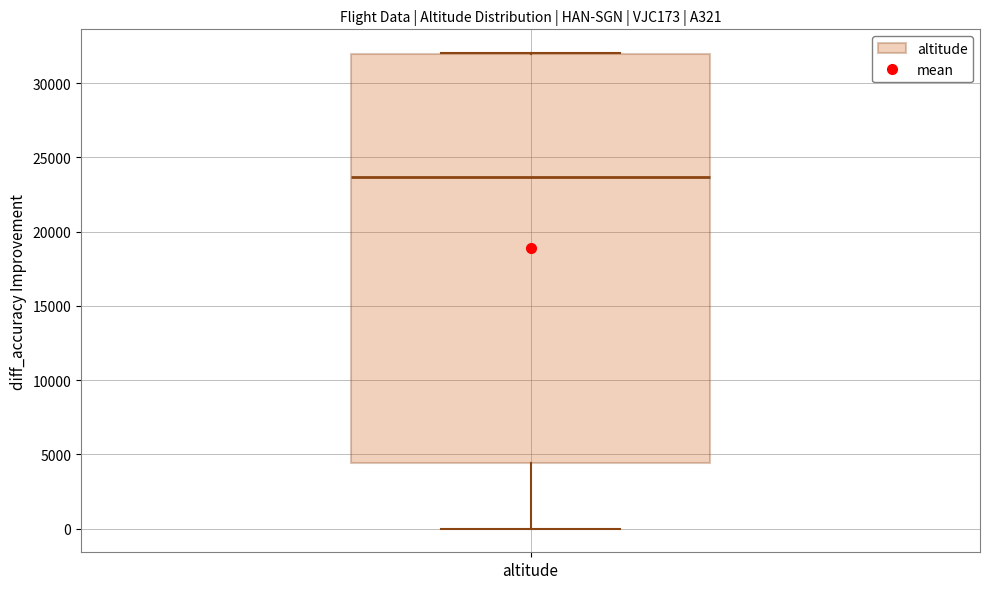

Read this box plot against the y-axis: the position of the median line, the range covered by the box, and the ends of both whiskers. The values are not printed on the chart, so give them approximately, as read against the axis.

median 23500, box 4500 to 32000, whiskers 0 to 32000